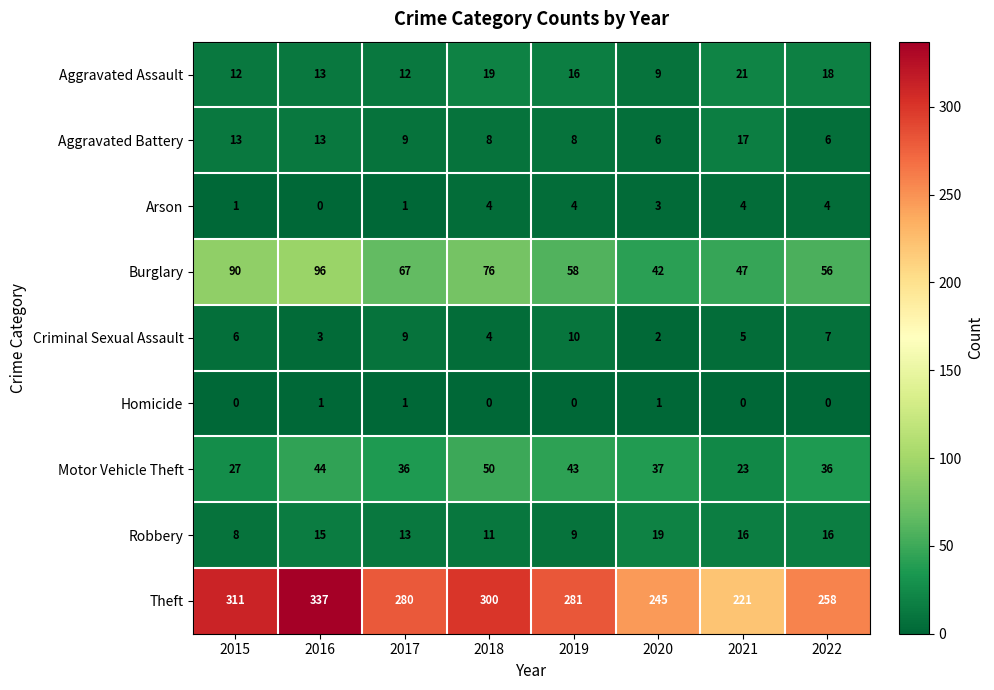

What is the approximate value of Theft at 2018, to the nearest 5?

300